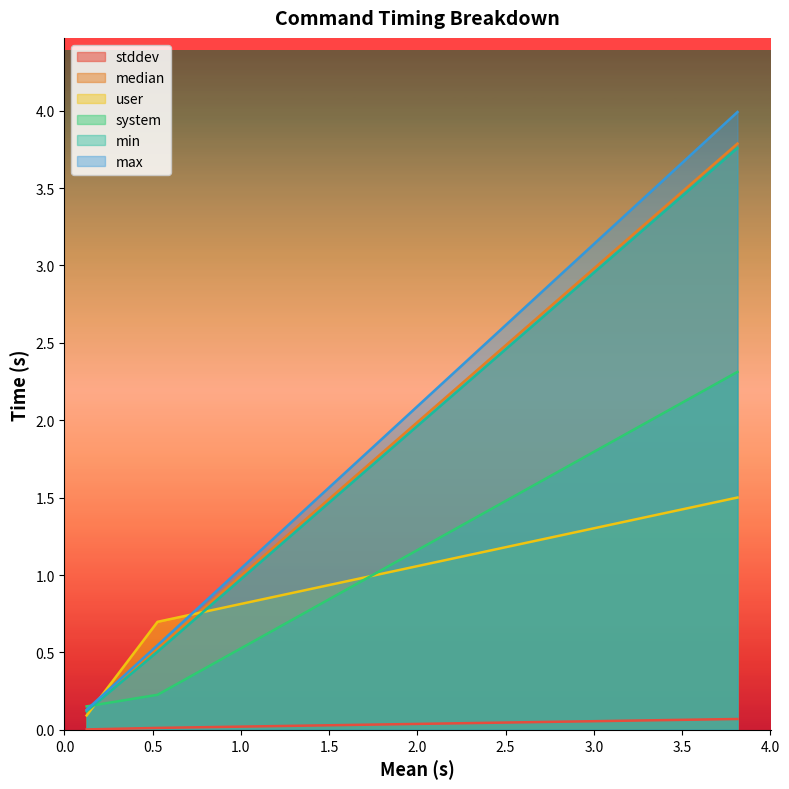

What is the highest value of the user series?

1.5